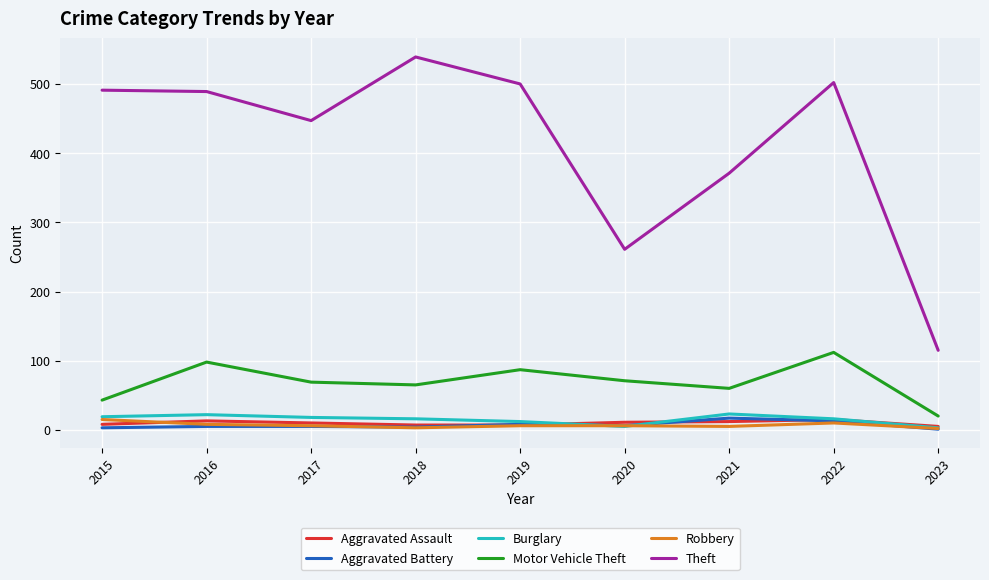

The Aggravated Battery series shows 17 at 2021. True or false?

True